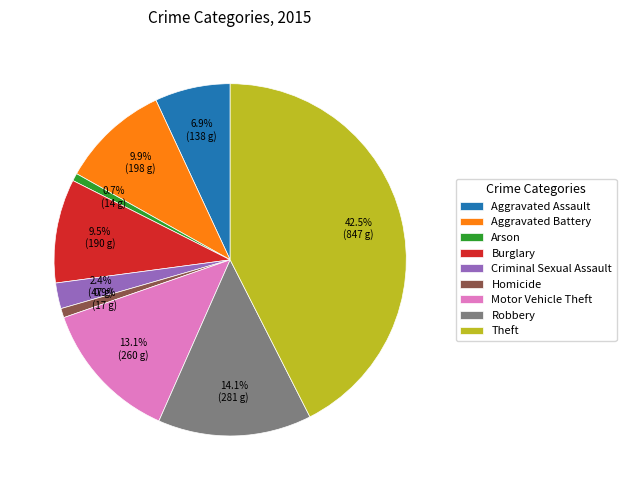

To the nearest percent, what percentage of the pie is Motor Vehicle Theft?

13%